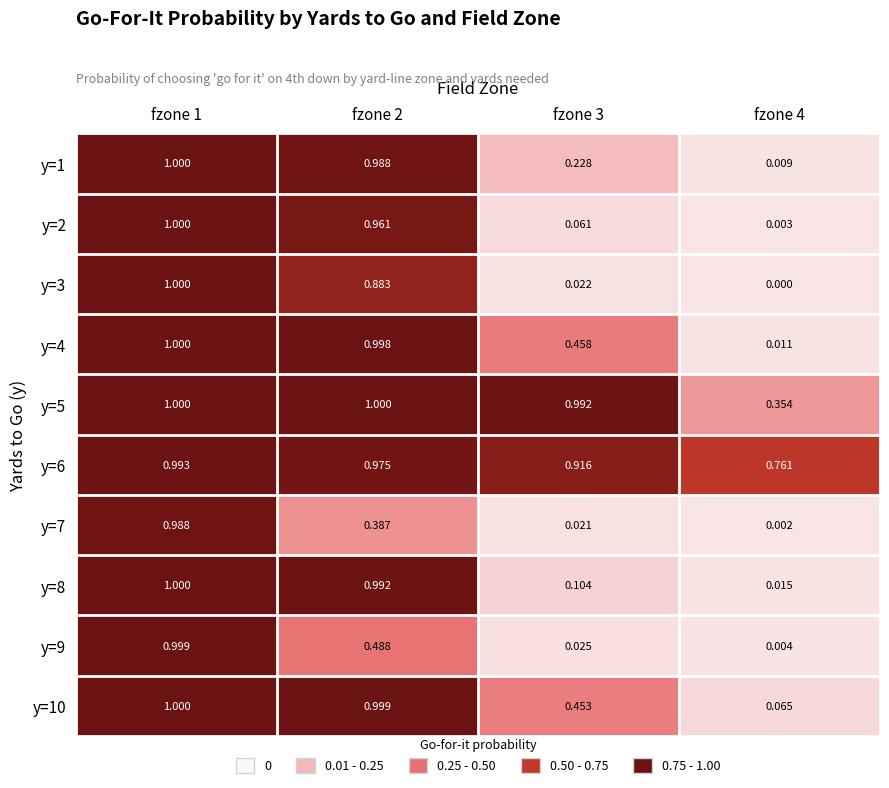

Is the value of y=8 at fzone 1 greater than the value of y=6 at fzone 2?

Yes